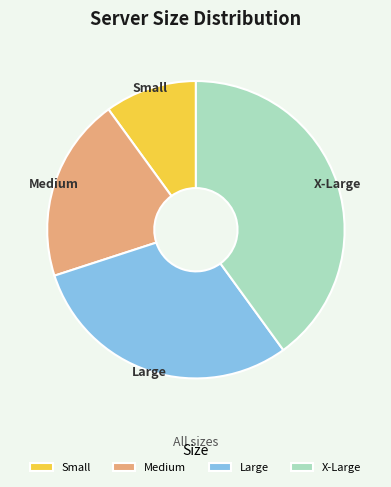

Do Small and Medium together represent more than half of the pie?

No